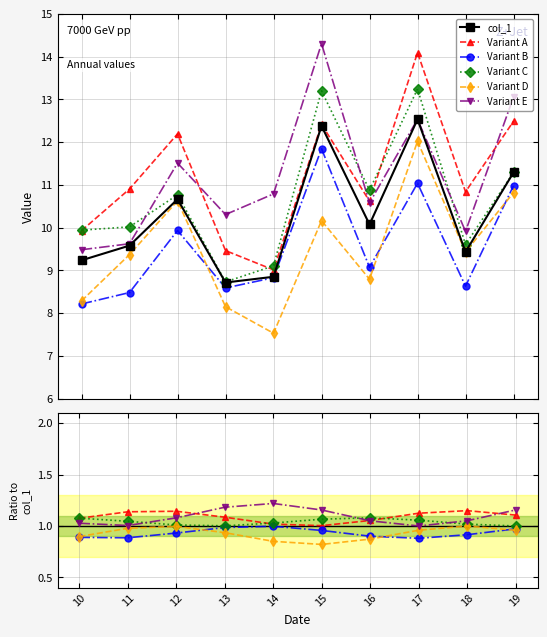

True or false: Variant D and Variant E intersect in this chart.

False